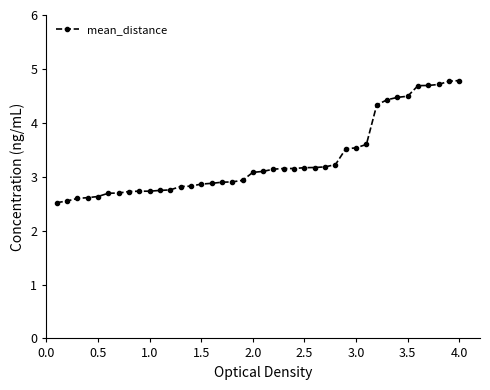

What is the difference between the second highest and minimum values?

2.3